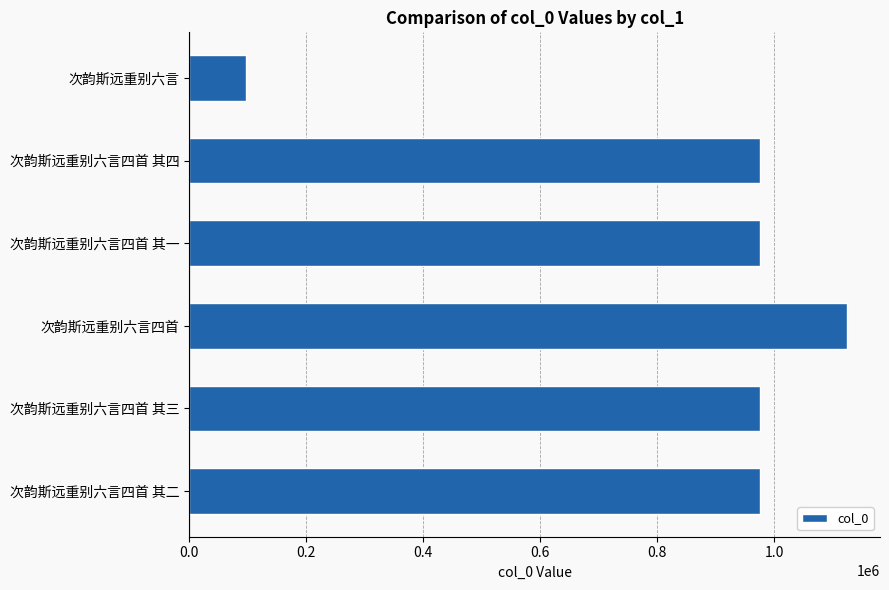

Approximately how many times larger is the value at 次韵斯远重别六言四首 其四 compared to 次韵斯远重别六言四首?

0.9